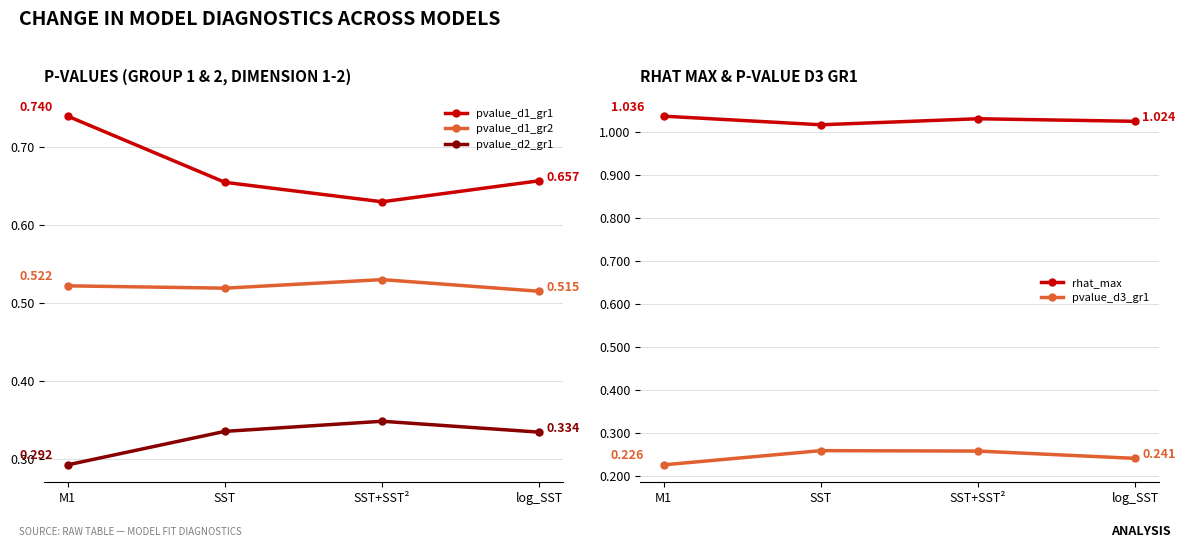

At which category is the sum across all series the highest?

M1